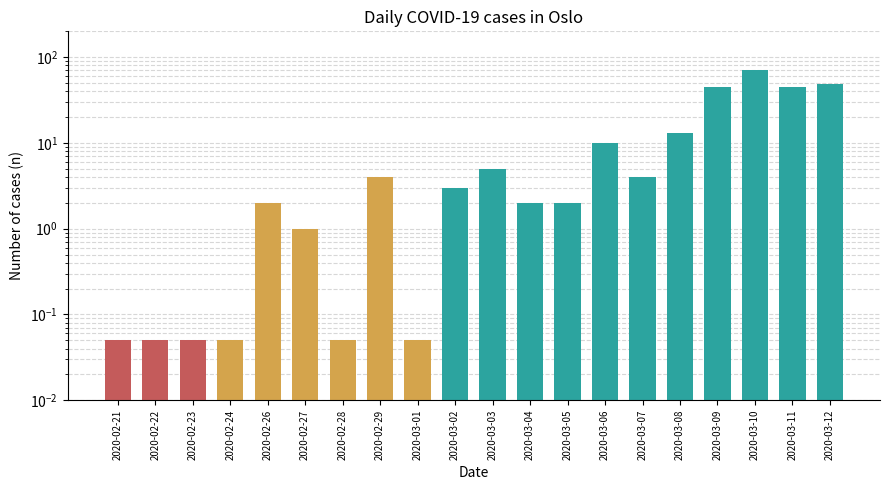

What is the label of the 6th bar from the left?

2020-02-27